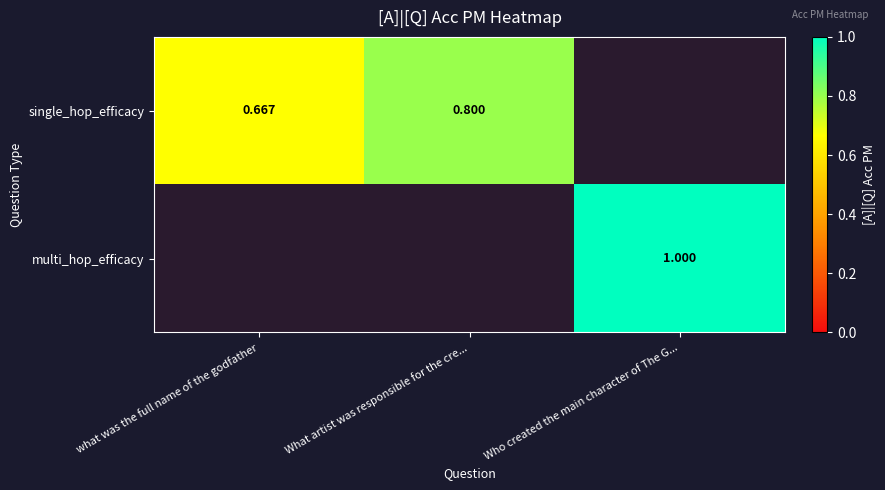

Is the value of multi_hop_efficacy at What artist was responsible for the cre... greater than the value of single_hop_efficacy at Who created the main character of The G...?

No